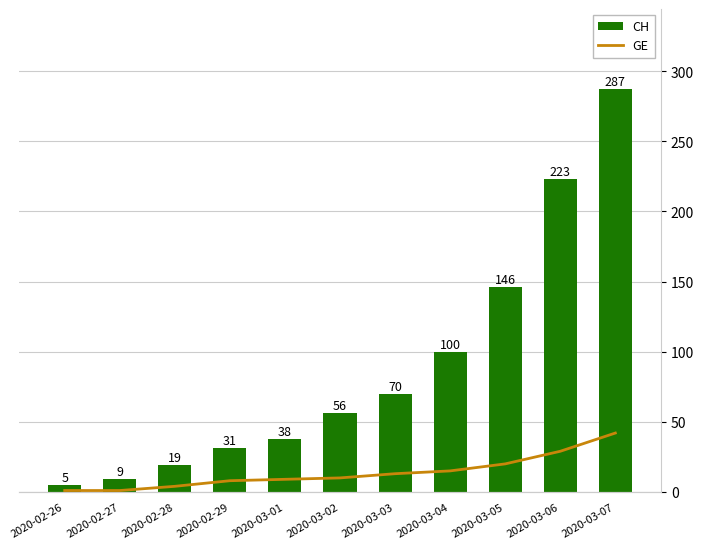

Read the GE value at 2020-03-06.

29